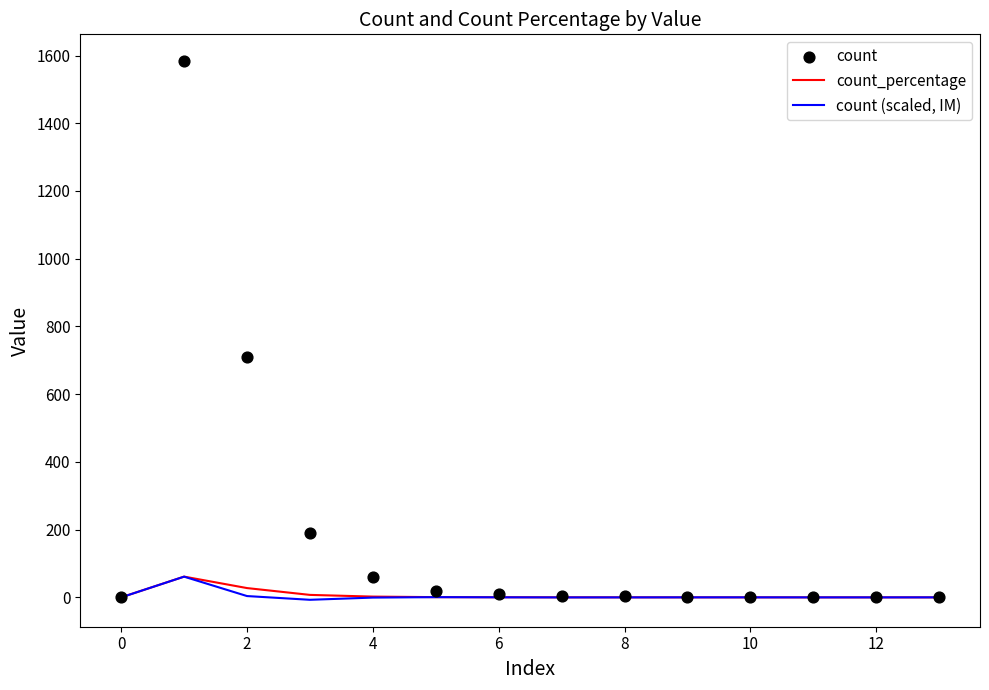

Which series contains the highest Y value?

count